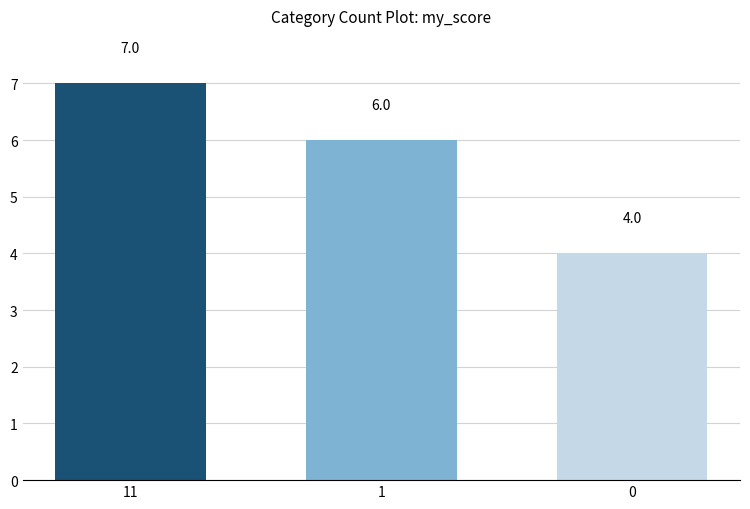

What is the average value?

6